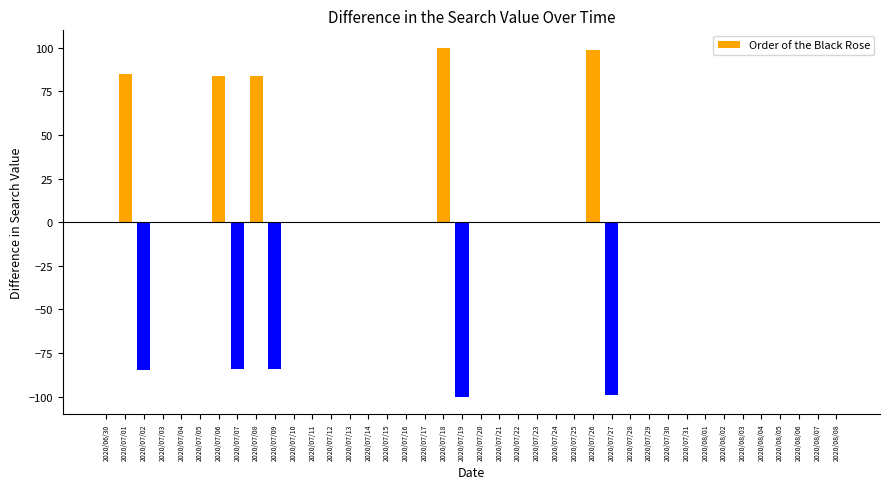

Which has a higher value, 2020/07/02 or 2020/07/24?

2020/07/24